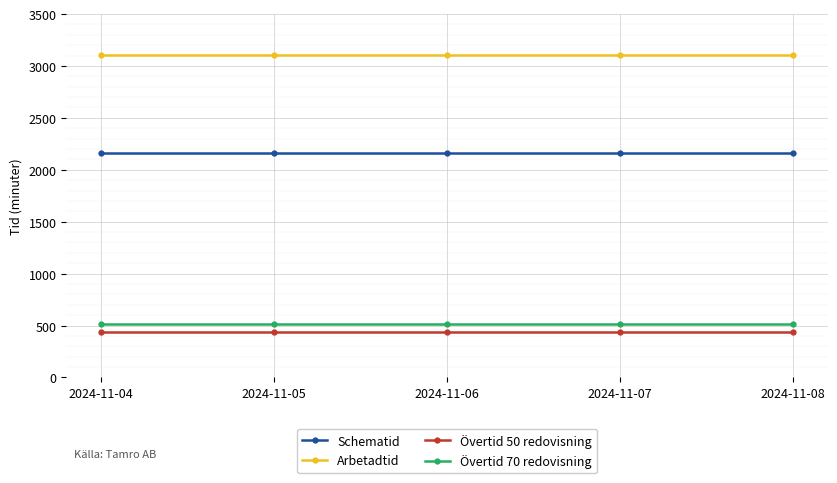

True or false: Övertid 70 redovisning has a value of 819 at 2024-11-04.

False